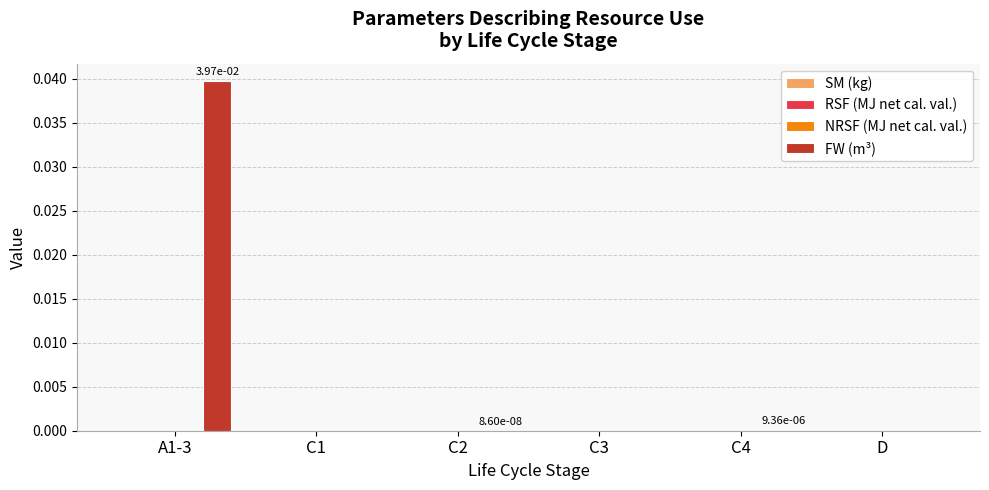

Count the number of categories in the chart.

6